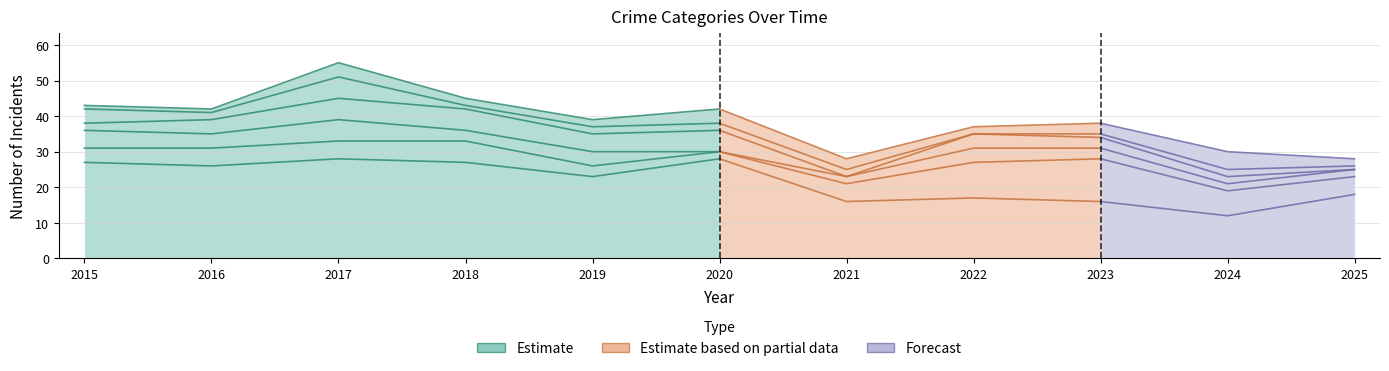

The Aggravated Battery series shows 2 at 2023. True or false?

False